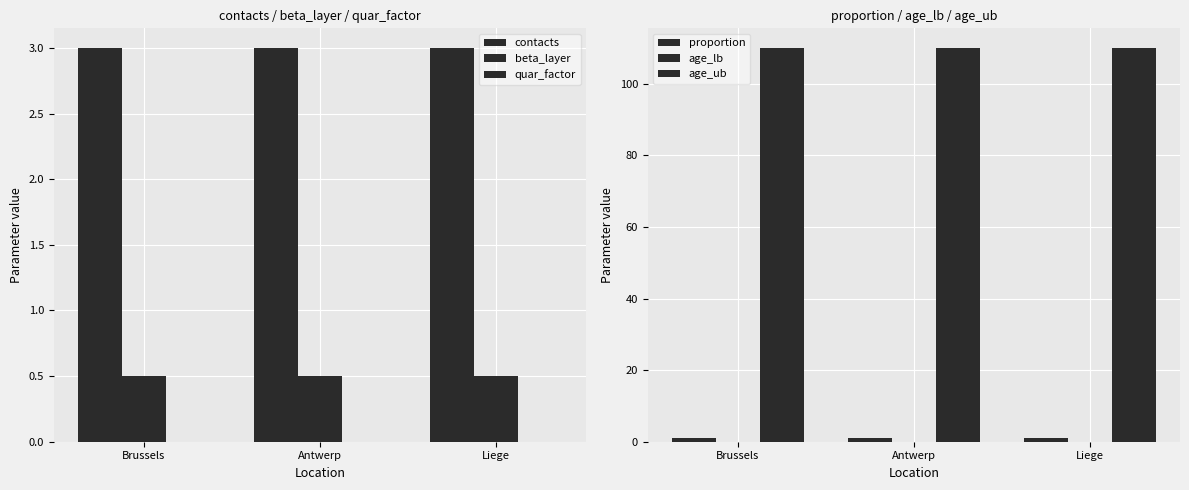

How many data points does each series have?

3